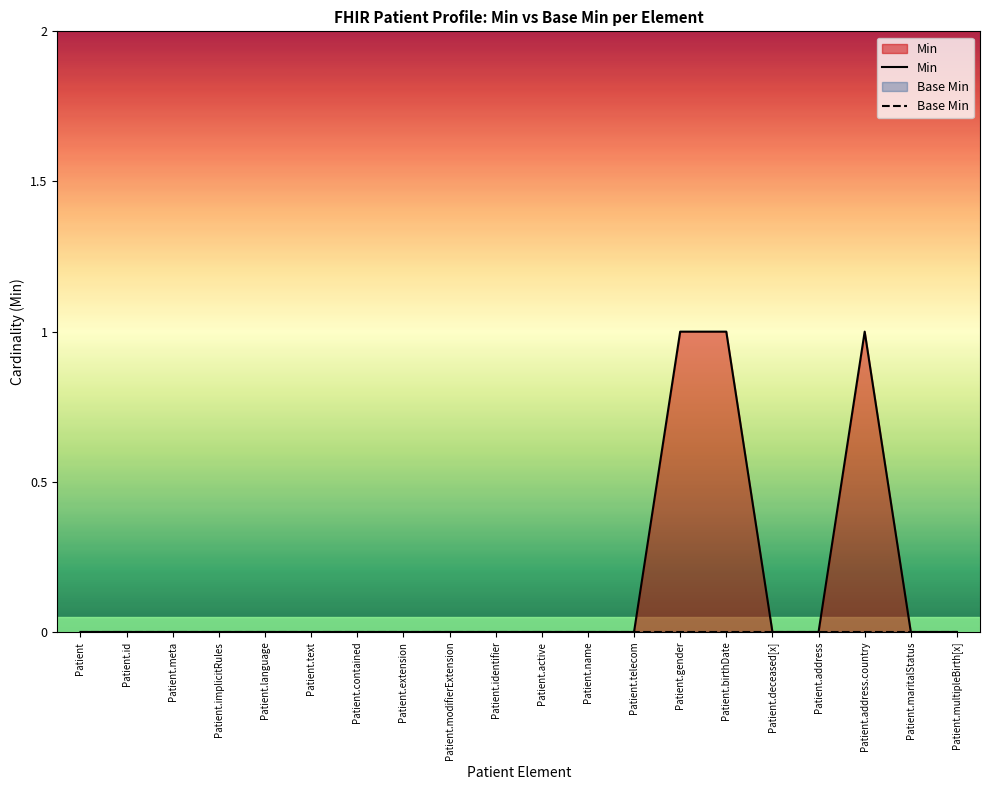

What is the difference between the maximum and minimum values in the Min series?

1